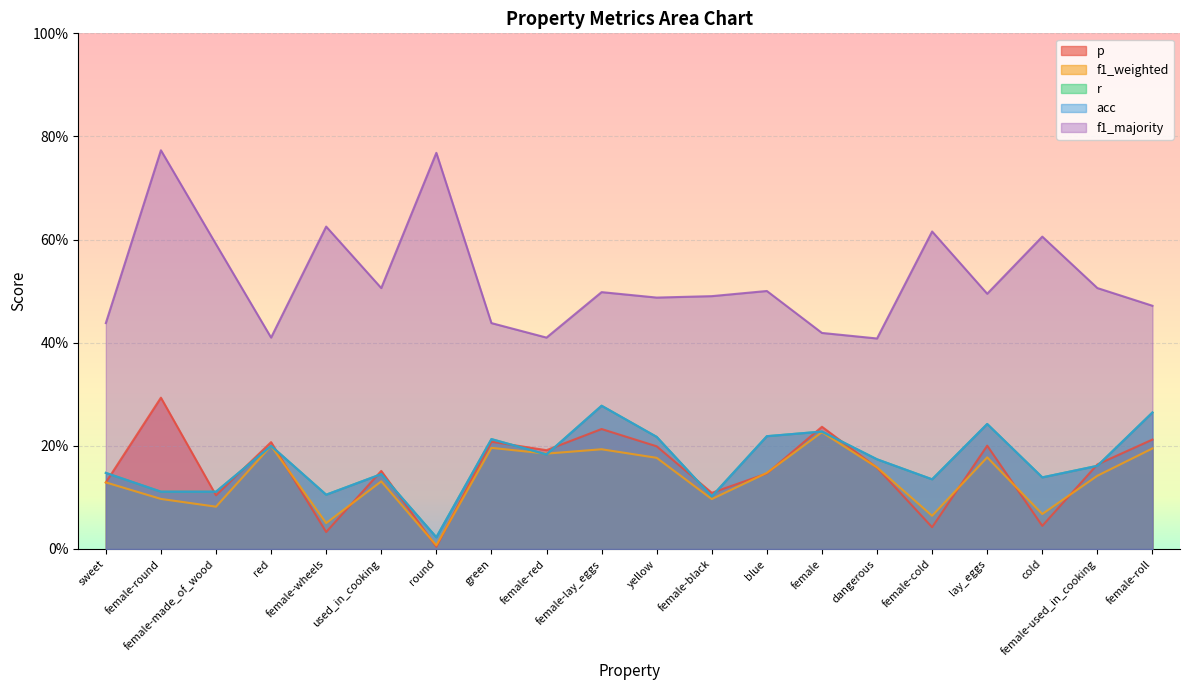

In f1_majority, how many points are lower than both neighbors (excluding endpoints)?

6